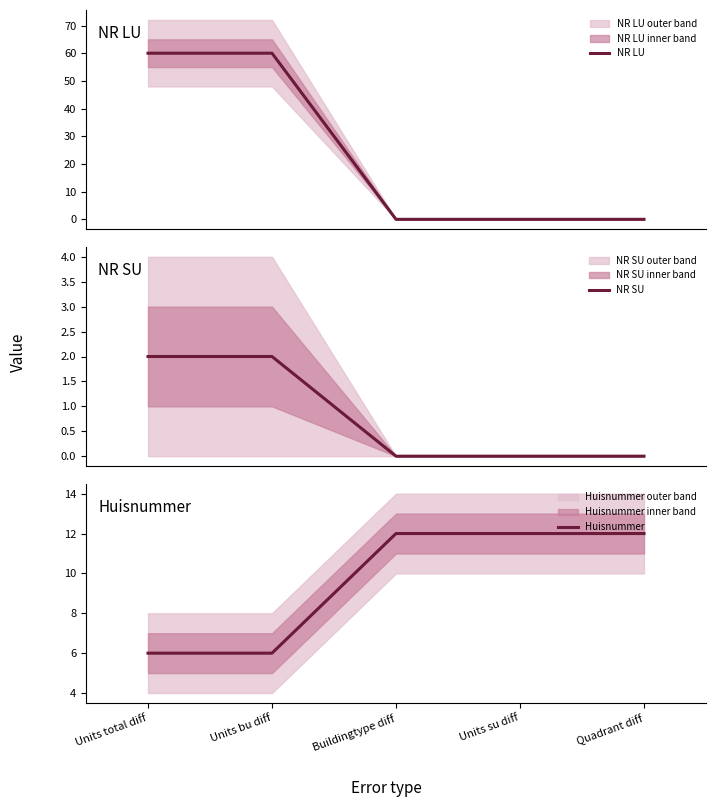

Reading left to right, what are all the values shown in this chart?

NR LU: 60	60	0	0	0
NR SU: 2	2	0	0	0
Huisnummer: 6	6	12	12	12